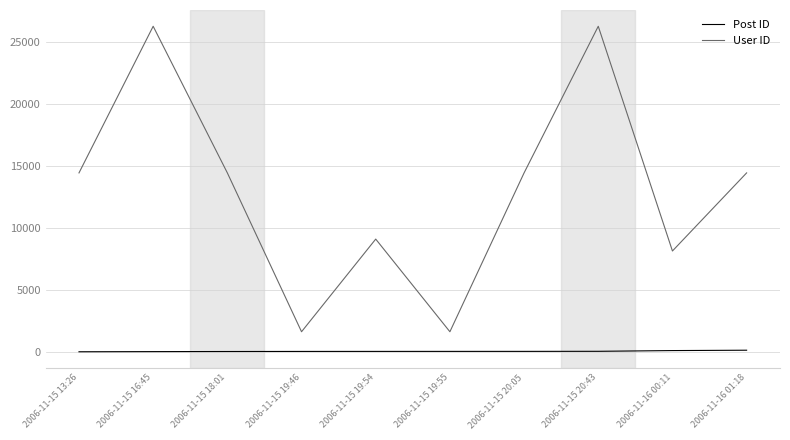

Is the value of User ID at 2006-11-15 18:01 greater than the value of Post ID at 2006-11-15 16:45?

Yes